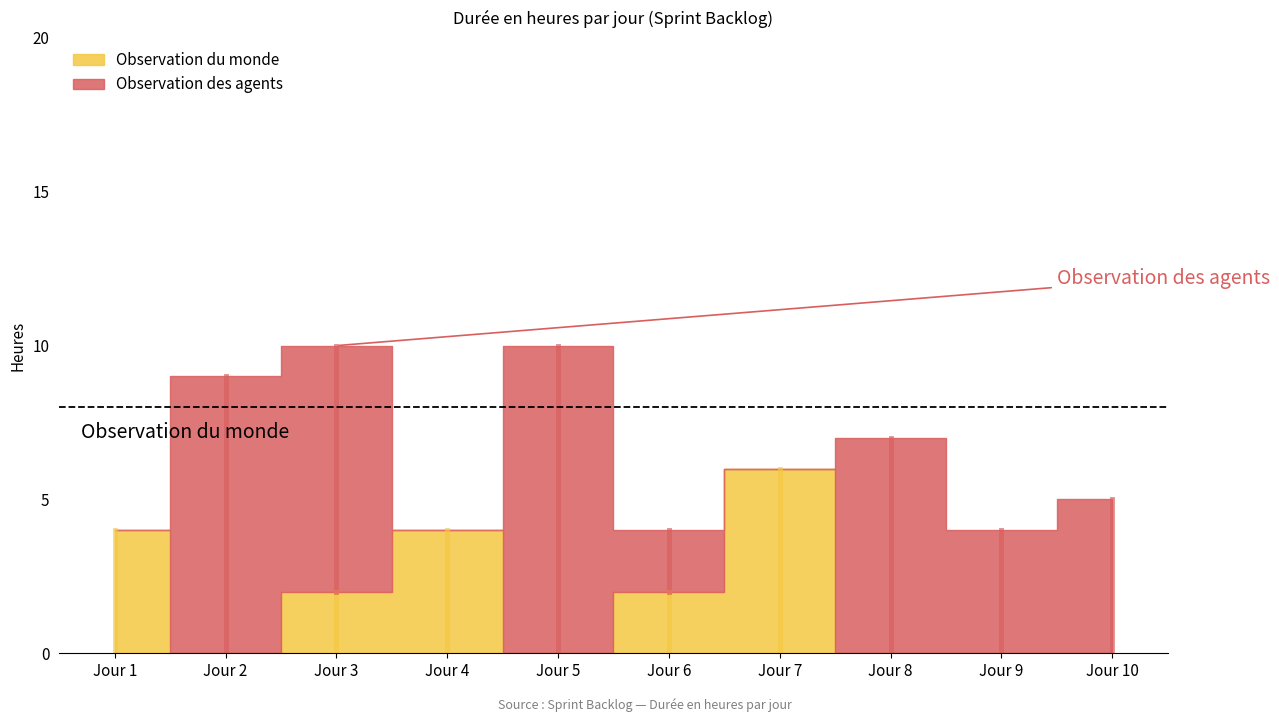

At which category does Observation des agents reach its first local valley?

Jour 4